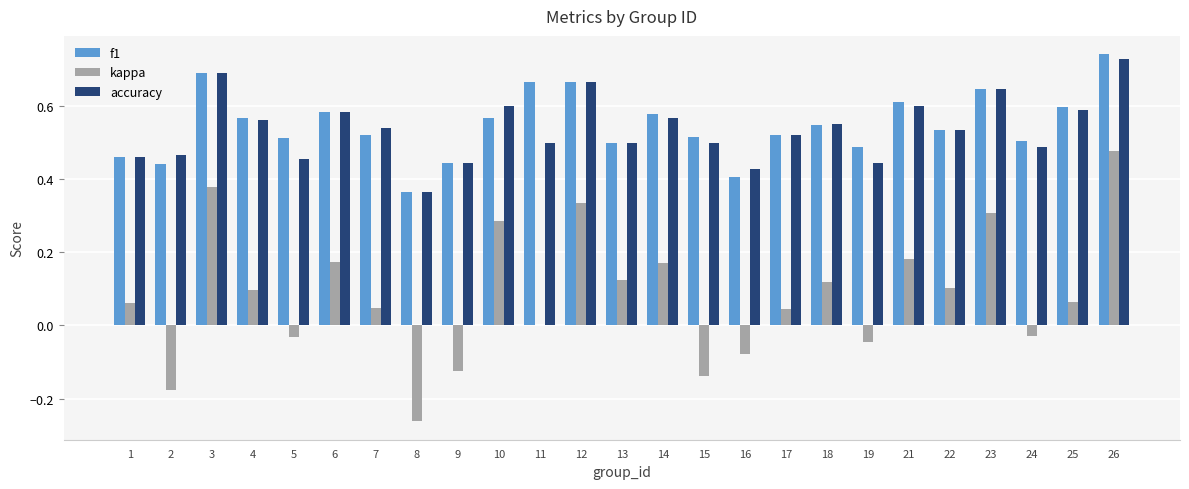

The value of accuracy at 5 is 0.5. True or false?

True